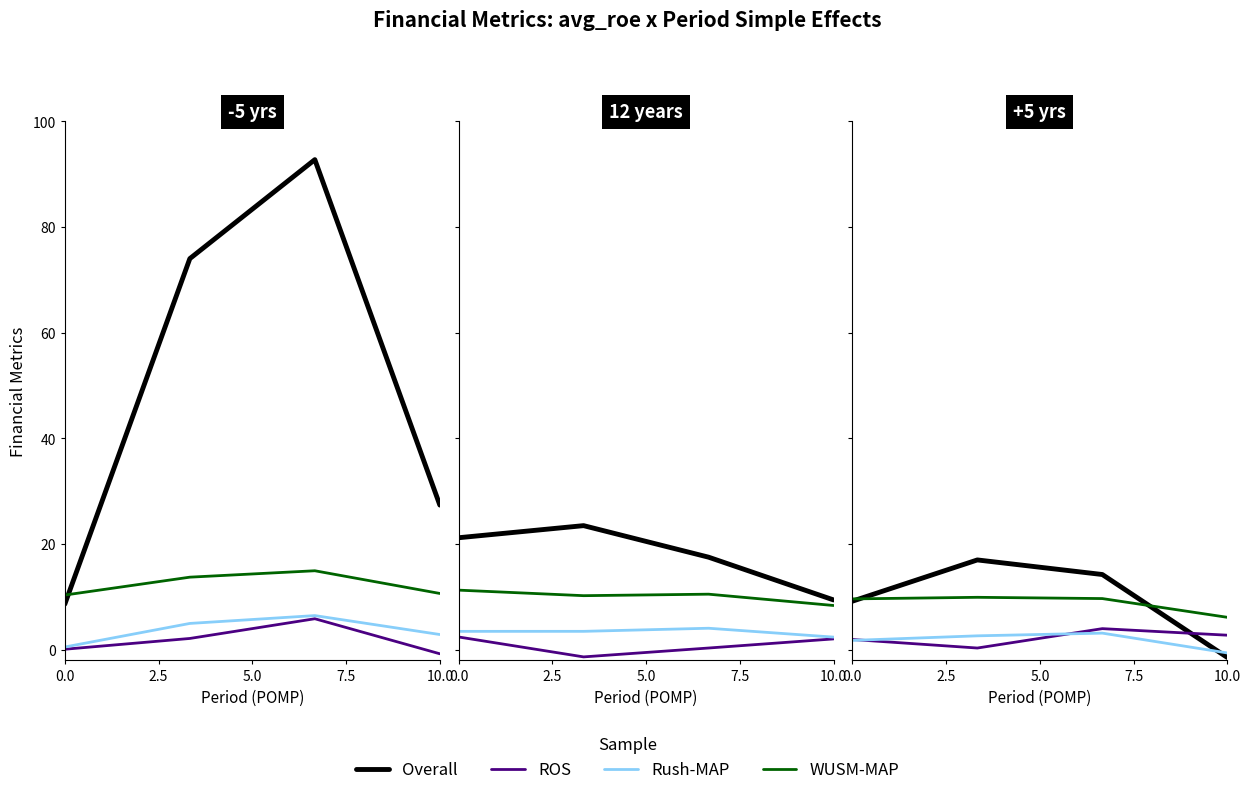

True or false: Rush-MAP has more than 0 interior local peaks.

True